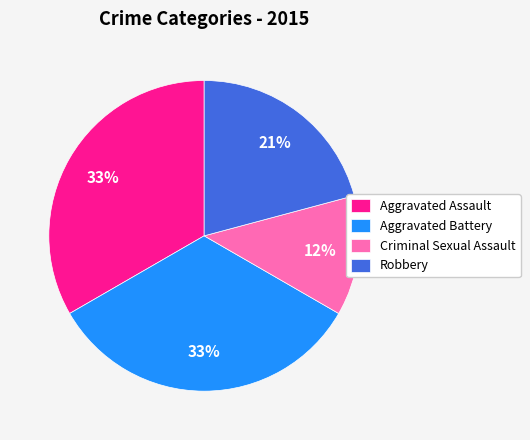

Which slice is the smallest?

Criminal Sexual Assault